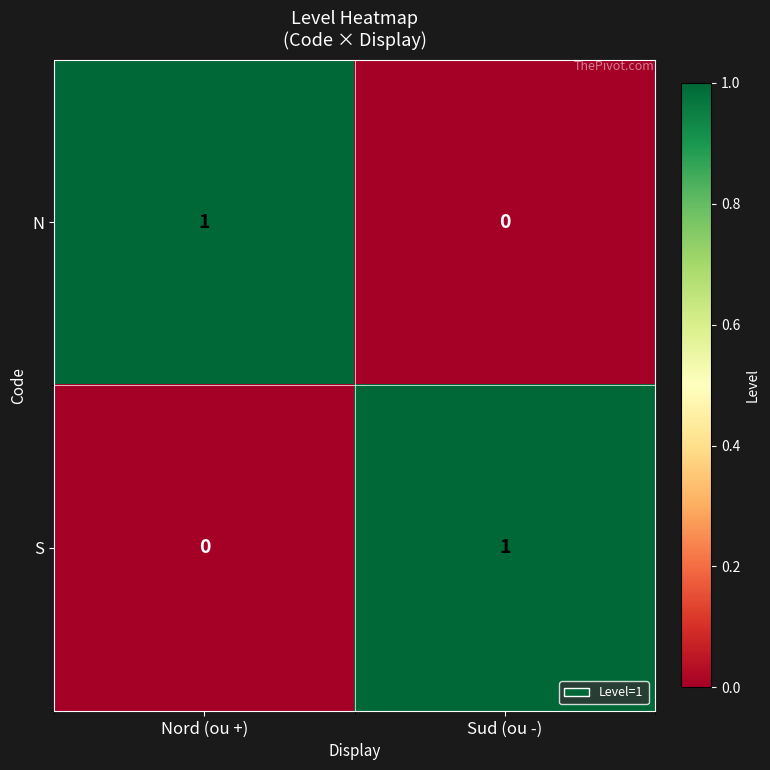

Which category has the highest value in the N series?

Nord (ou +)